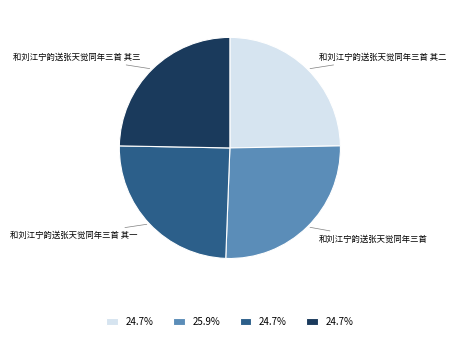

Does any single category account for the majority?

No